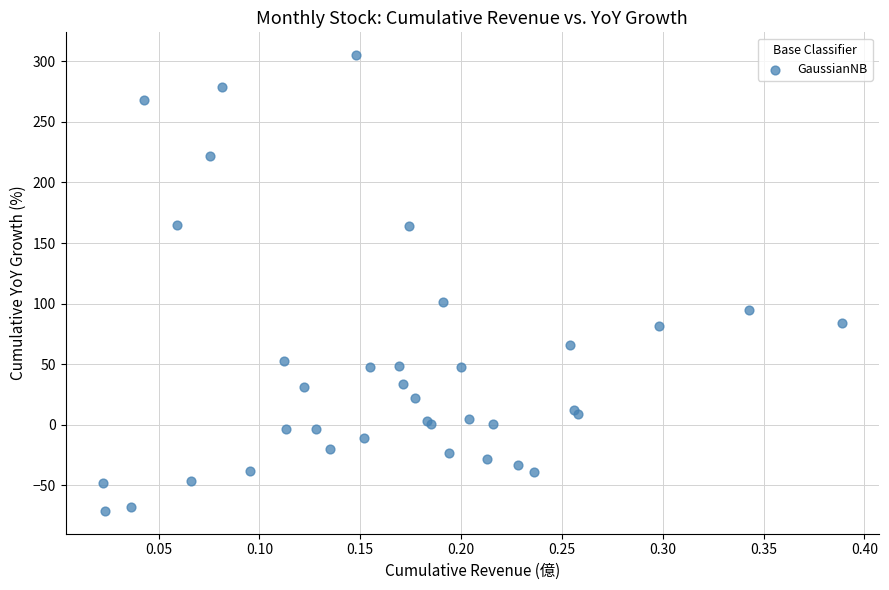

What Y value in the scatter plot is closest to 117?

101.0